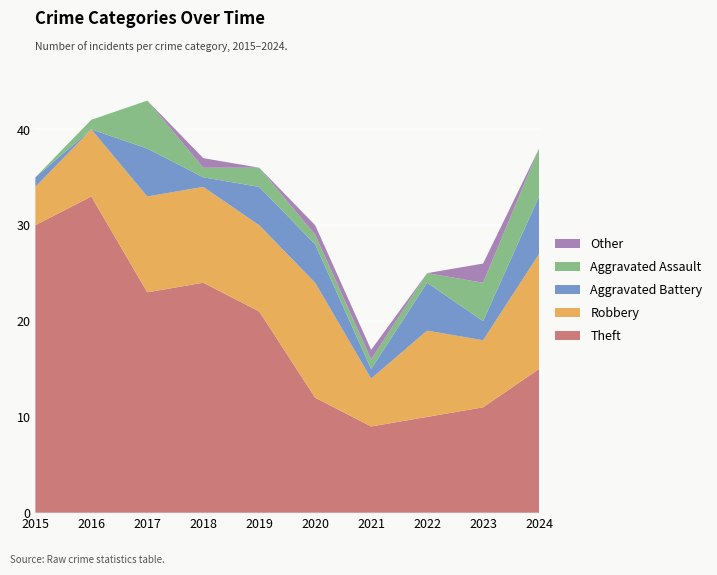

Reading left to right, transcribe all the data shown in this chart.

Theft: 30	33	23	24	21	12	9	10	11	15
Robbery: 4	7	10	10	9	12	5	9	7	12
Aggravated Battery: 1	0	5	1	4	4	1	5	2	6
Aggravated Assault: 0	1	5	1	2	1	1	1	4	5
Other: 0	0	0	1	0	1	1	0	2	0